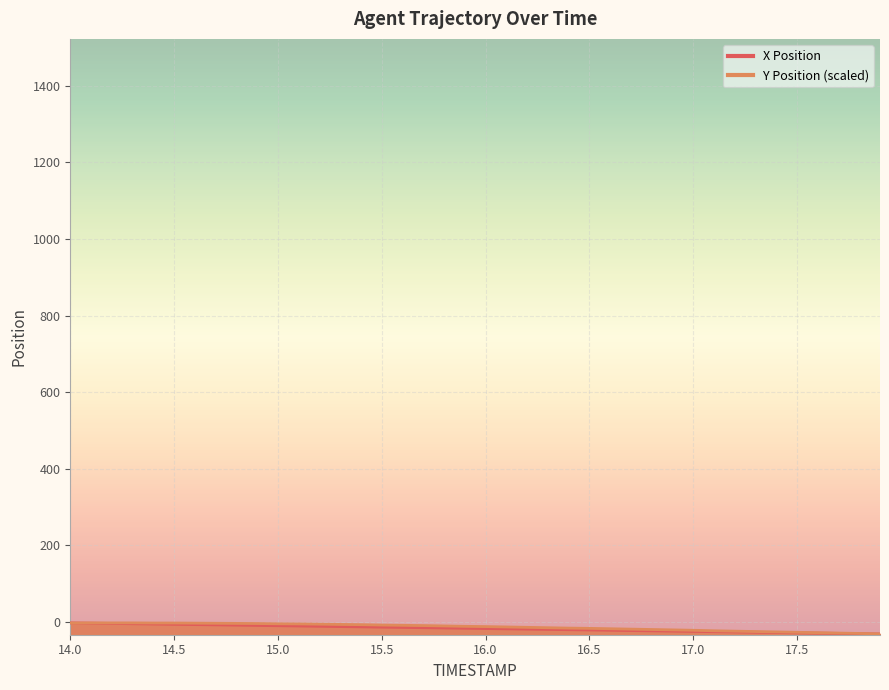

At how many categories does at least one series exceed -14?

23